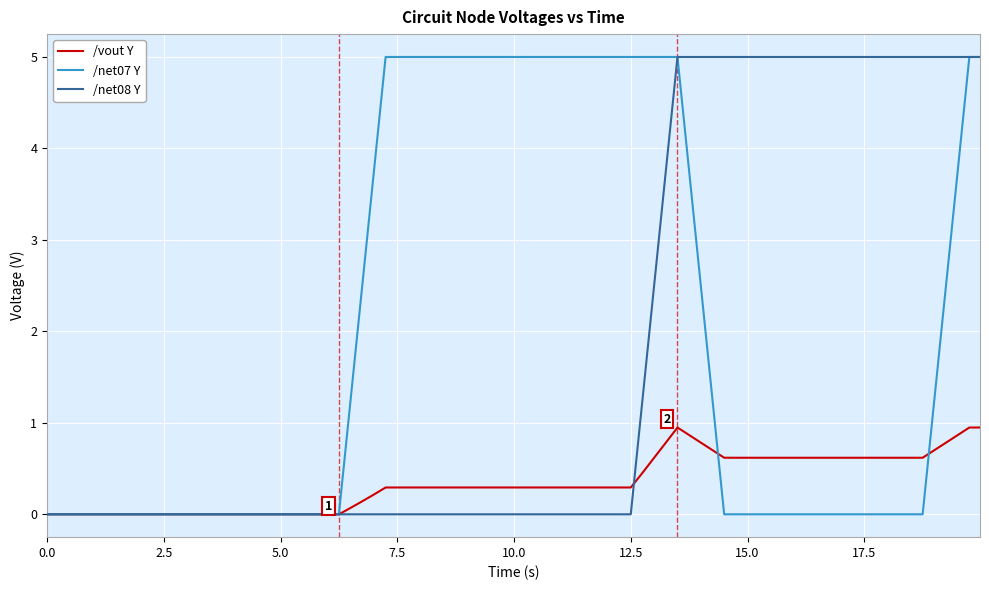

What is the maximum value shown in the chart?

5.0